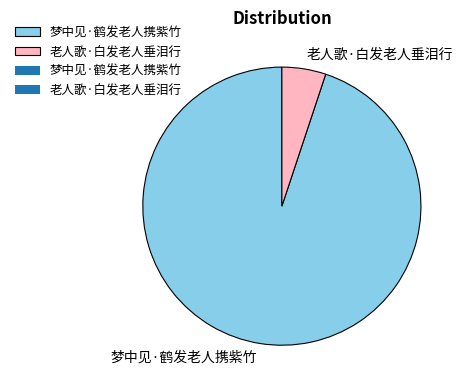

Rank the categories by value from highest to lowest.

梦中见·鹤发老人携紫竹, 老人歌·白发老人垂泪行